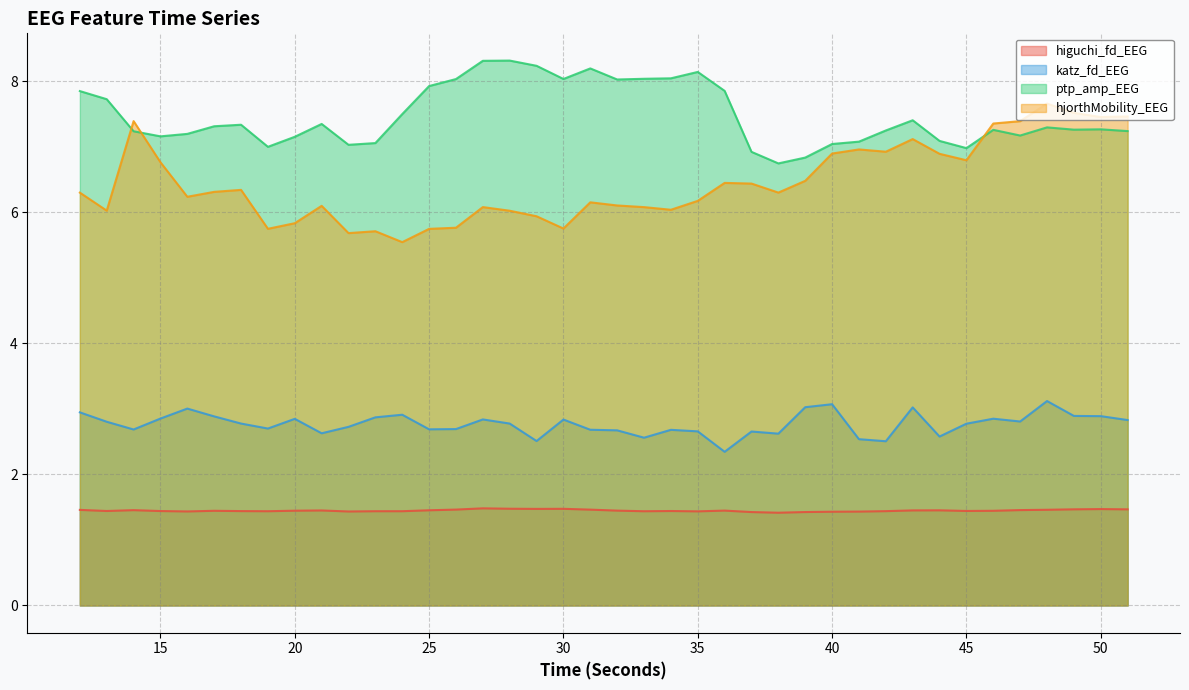

List the labels in order of katz_fd_EEG value, largest first.

48, 40, 39, 43, 16, 12, 24, 49, 50, 17, 23, 15, 46, 20, 27, 30, 51, 47, 13, 18, 28, 45, 22, 19, 26, 25, 14, 31, 34, 32, 35, 37, 21, 38, 44, 33, 41, 29, 42, 36